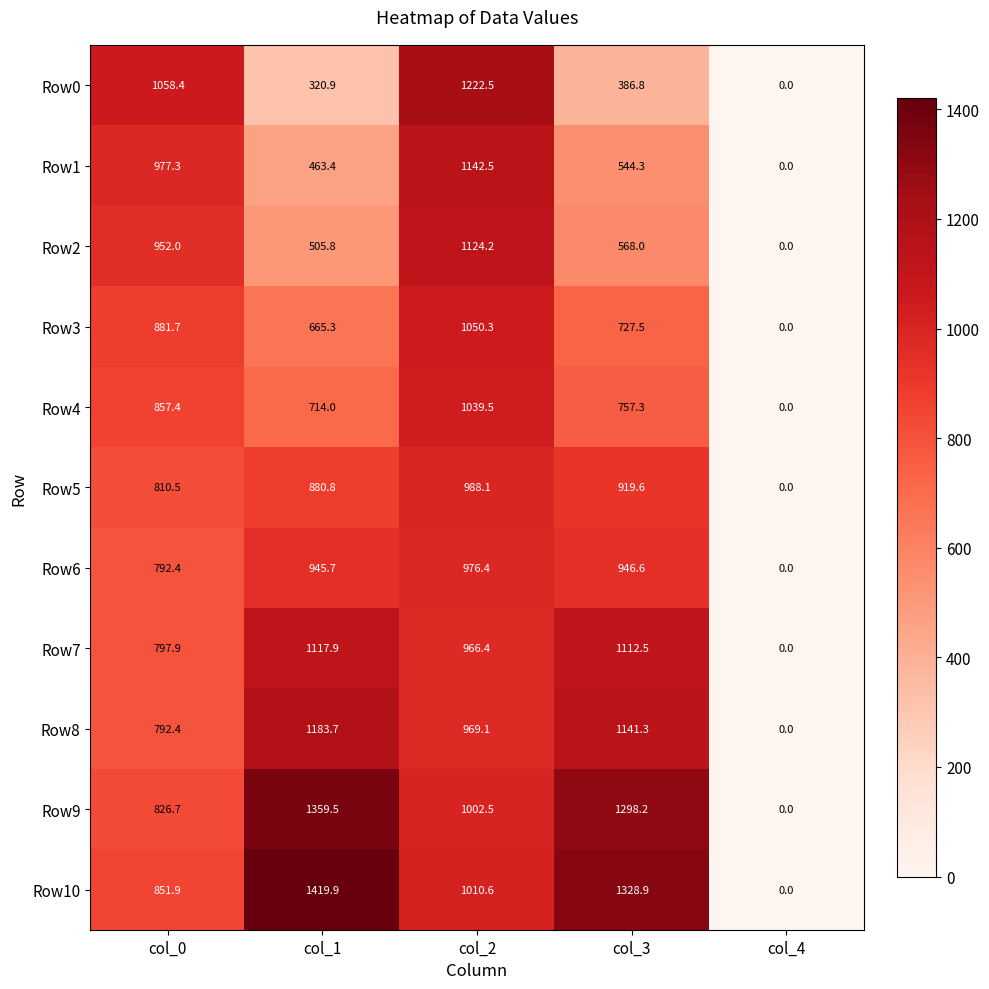

At how many categories does at least one series exceed 1125?

3